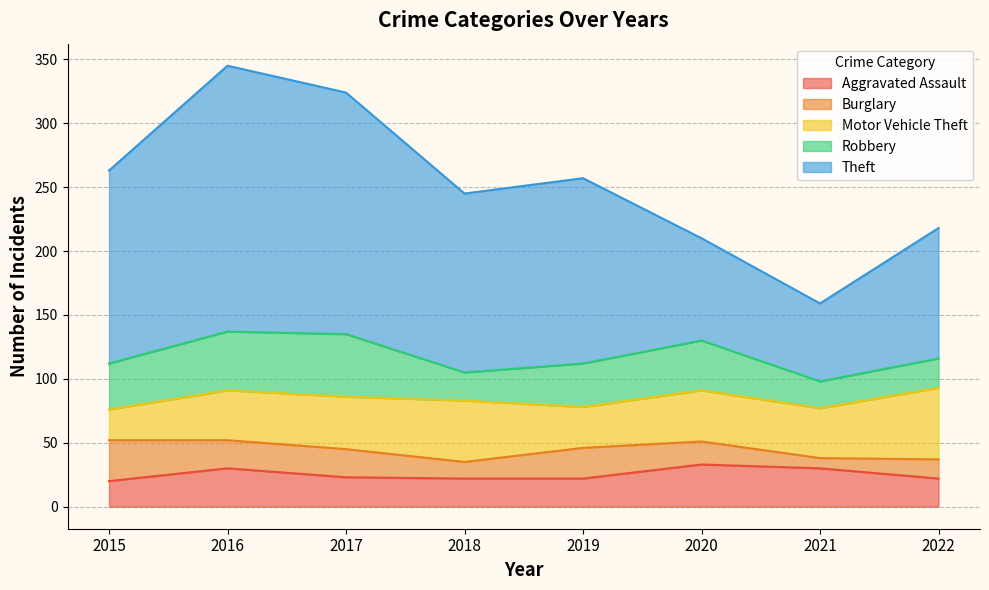

The value of Theft at 2019 is 145. True or false?

True